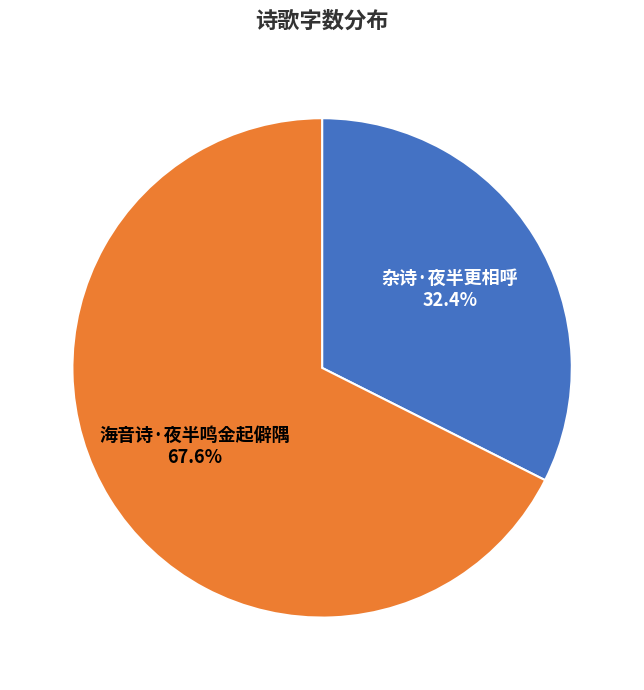

What is the ratio of the value at 杂诗·夜半更相呼 to the value at 海音诗·夜半鸣金起僻隅?

0.5